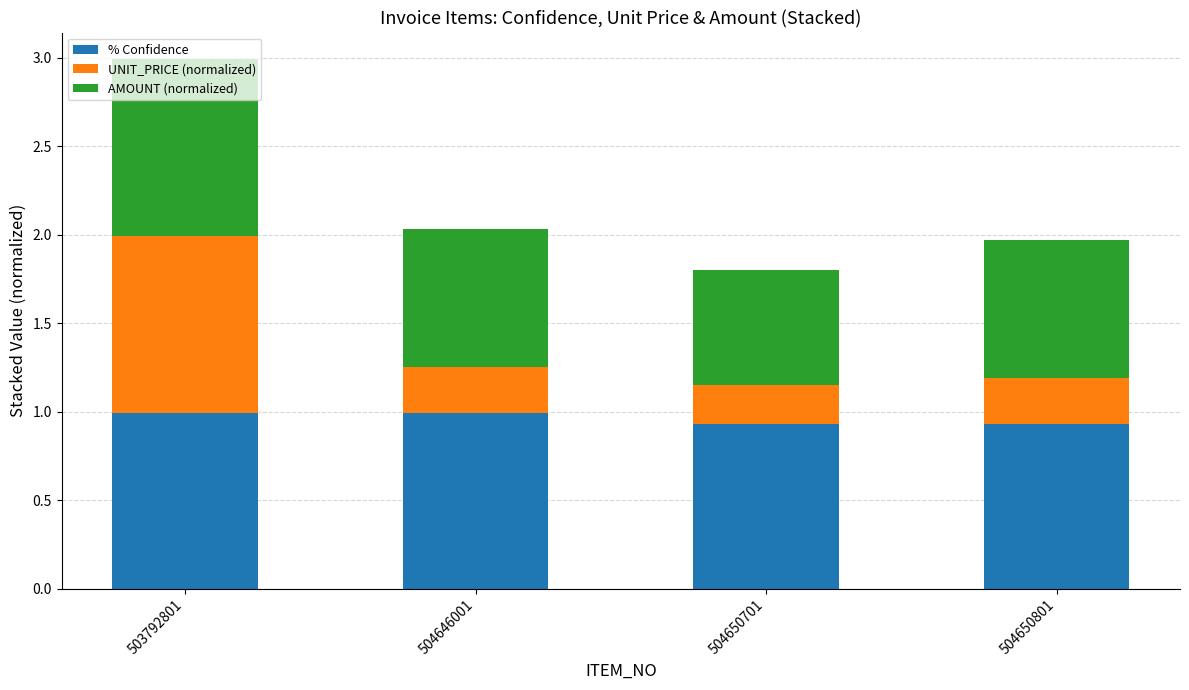

The value of % Confidence at 504650701 is 0.6. True or false?

False